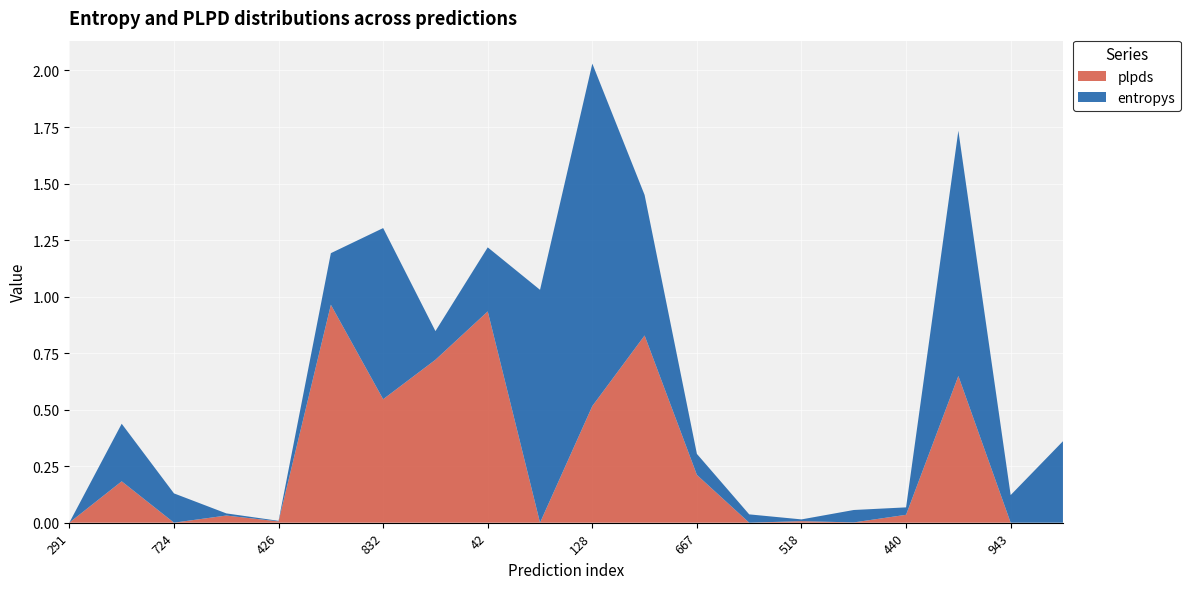

Reading right to left, what are all the values shown in this chart?

entropys: 422=0.4	943=0.1	46=1.1	440=0.0	895=0.1	518=0.0	107=0.0	667=0.1	601=0.6	128=1.5	850=1.0	42=0.3	4=0.1	832=0.8	658=0.2	426=0.0	94=0.0	724=0.1	381=0.3	291=0.0
plpds: 422=-0.1	943=-0.0	46=0.6	440=0.0	895=0.0	518=0.0	107=-0.0	667=0.2	601=0.8	128=0.5	850=-0.1	42=0.9	4=0.7	832=0.5	658=1.0	426=0.0	94=0.0	724=-0.0	381=0.2	291=0.0